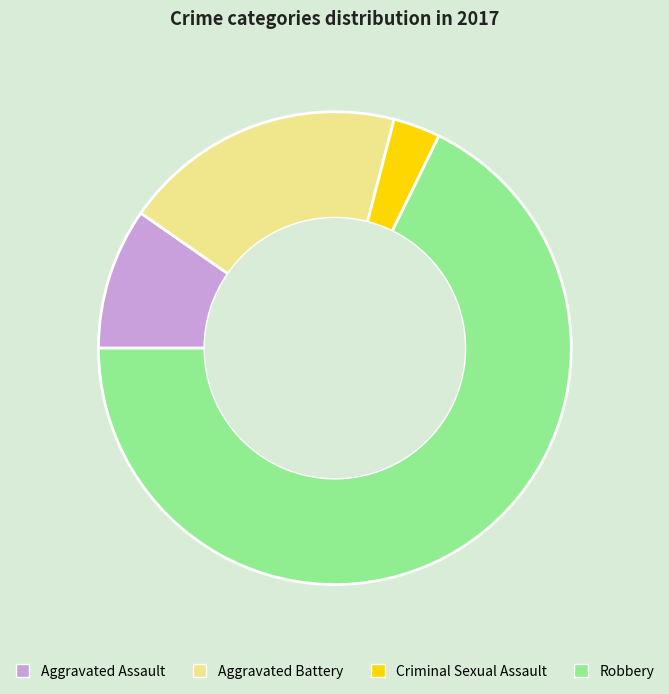

Which category has the smallest portion of the pie?

Criminal Sexual Assault